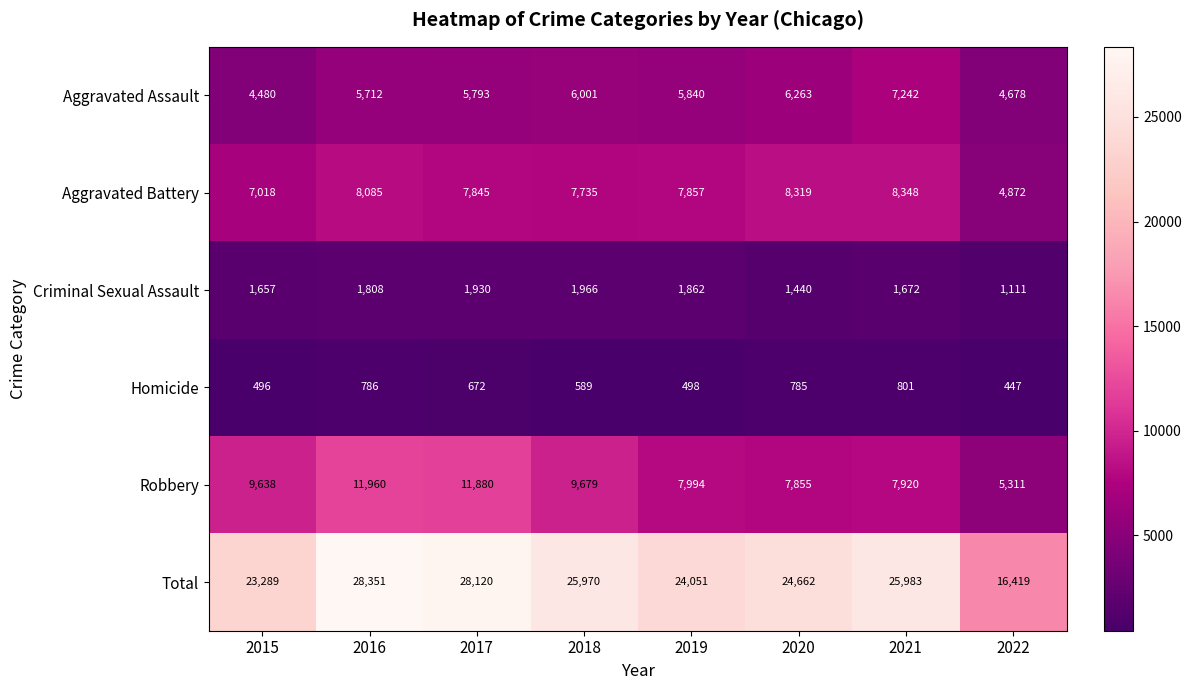

What is the difference between the Aggravated Battery values at 2017 and 2021?

503